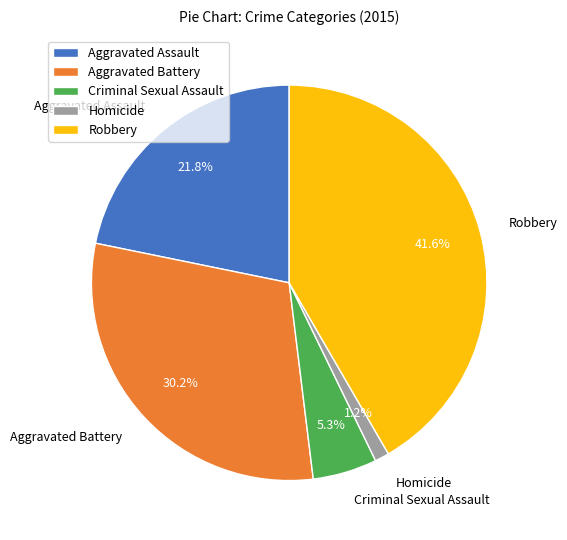

To the nearest percent, what percentage of the pie is Robbery?

42%